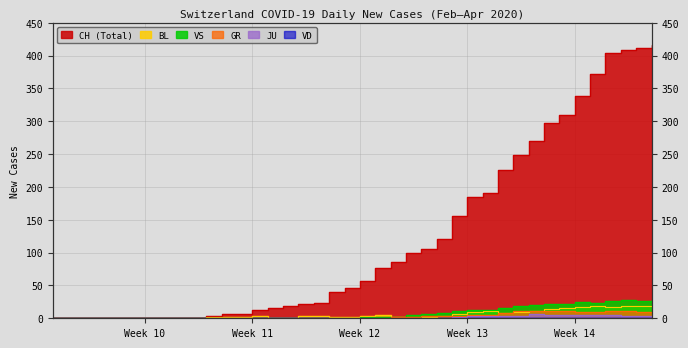

What is the average value of the JU series?

1